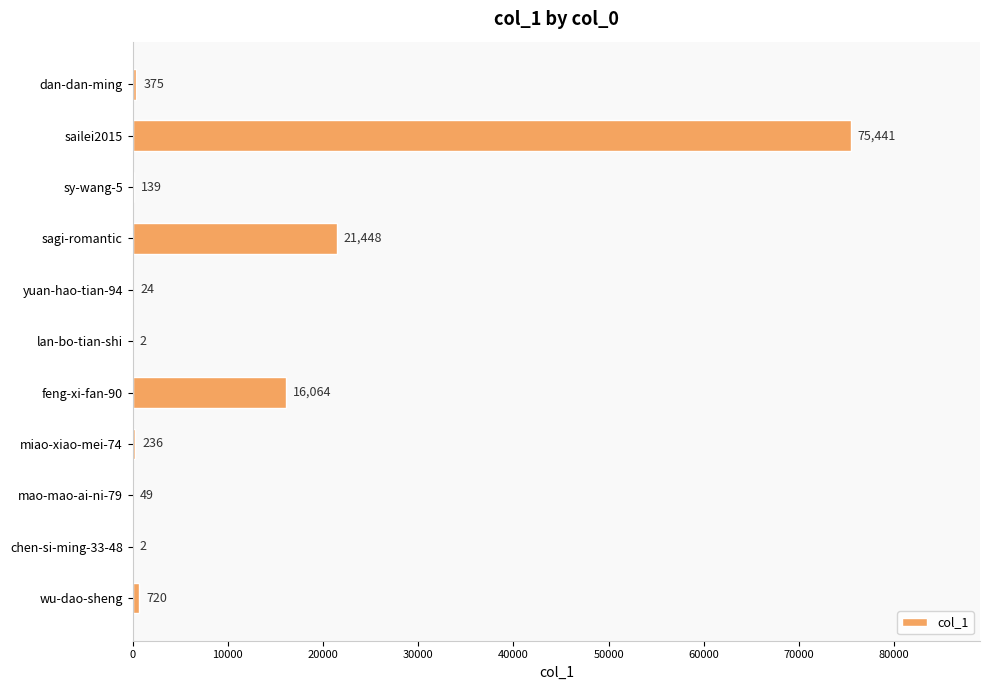

What is the sum of the values at dan-dan-ming and chen-si-ming-33-48?

377